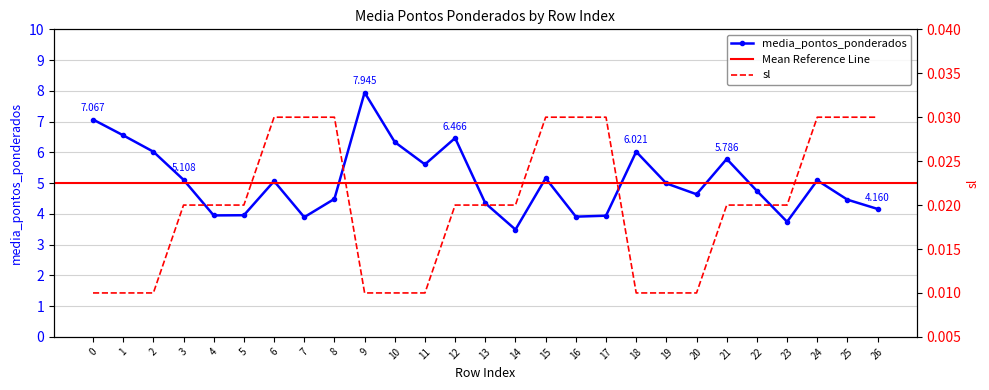

Which series changed the most between 11 and 19?

media_pontos_ponderados